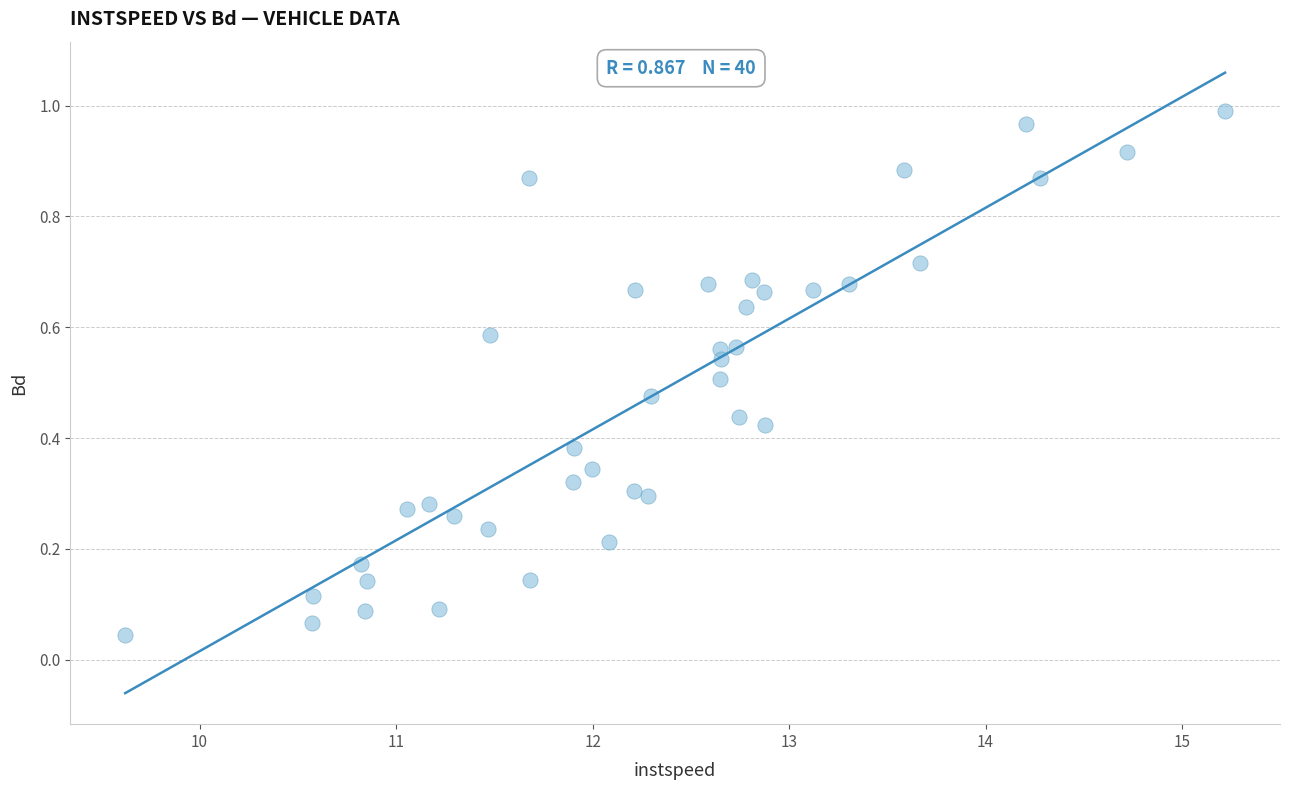

What is the range of X values (max minus min)?

5.6